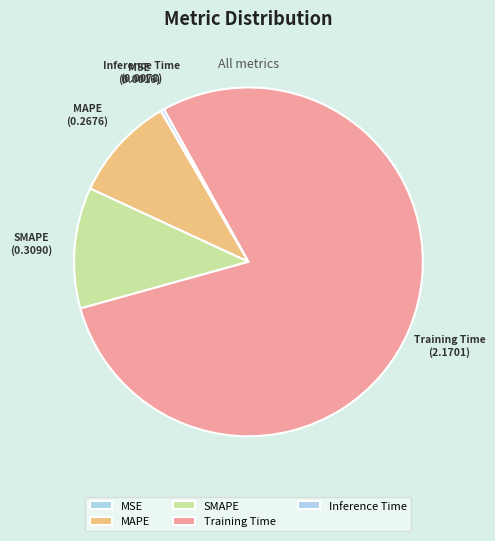

Which has a higher value, Training Time or Inference Time?

Training Time